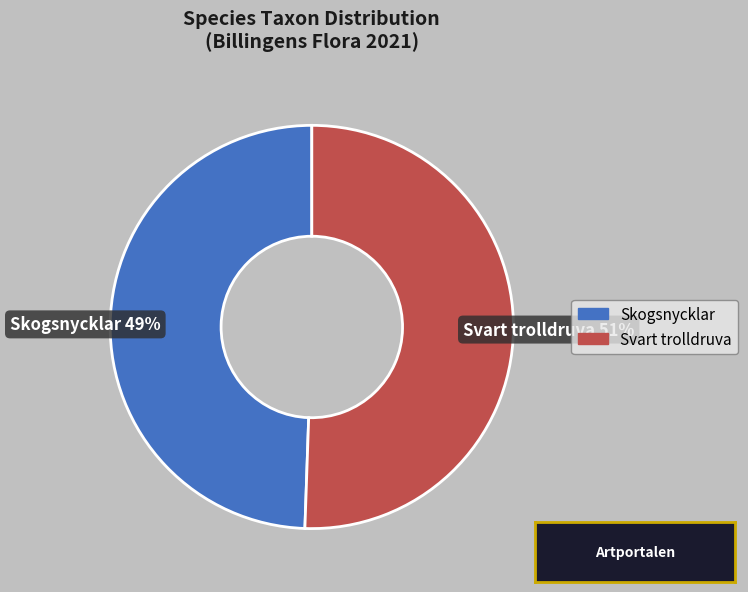

To the nearest percent, what is the average slice percentage?

50%